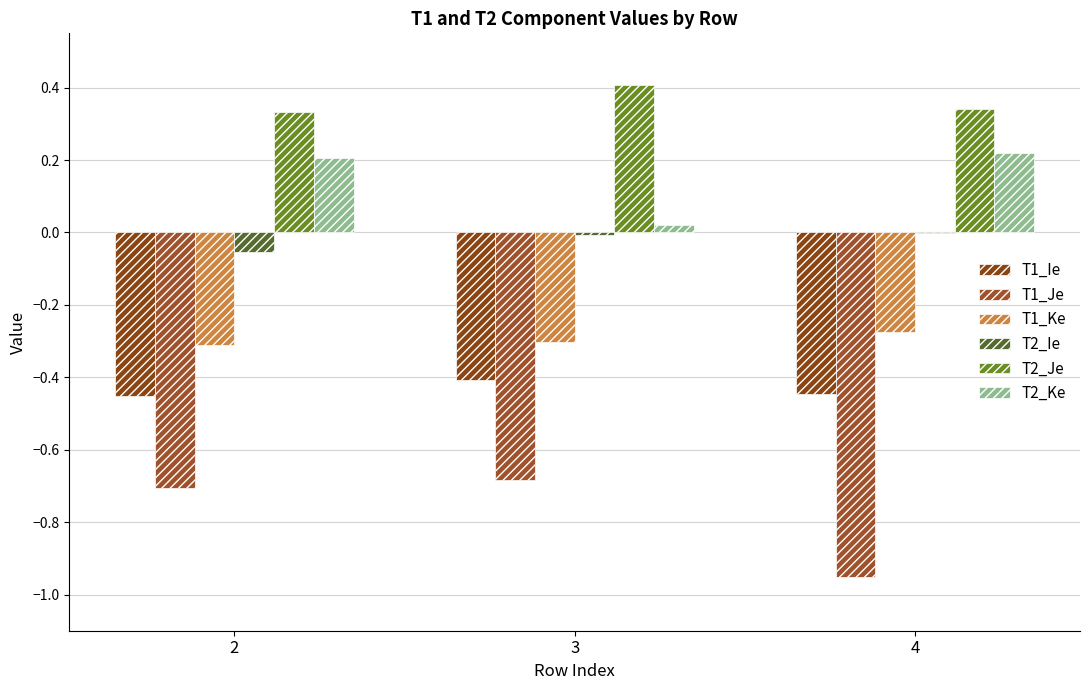

How many distinct data groups are displayed?

6